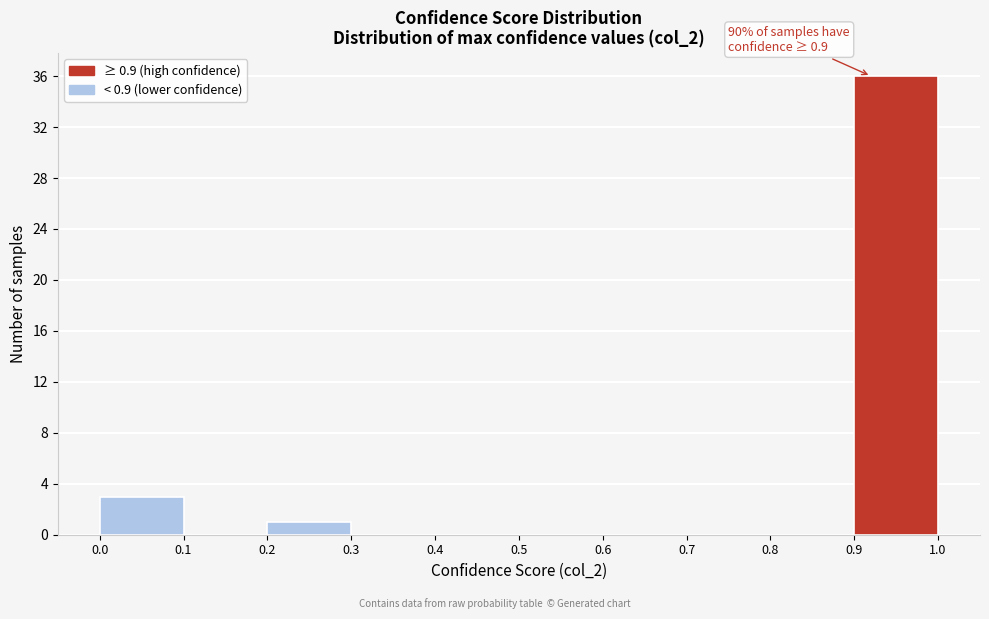

Over which range of the x-axis is the bar tallest?

0.9 to 1.0